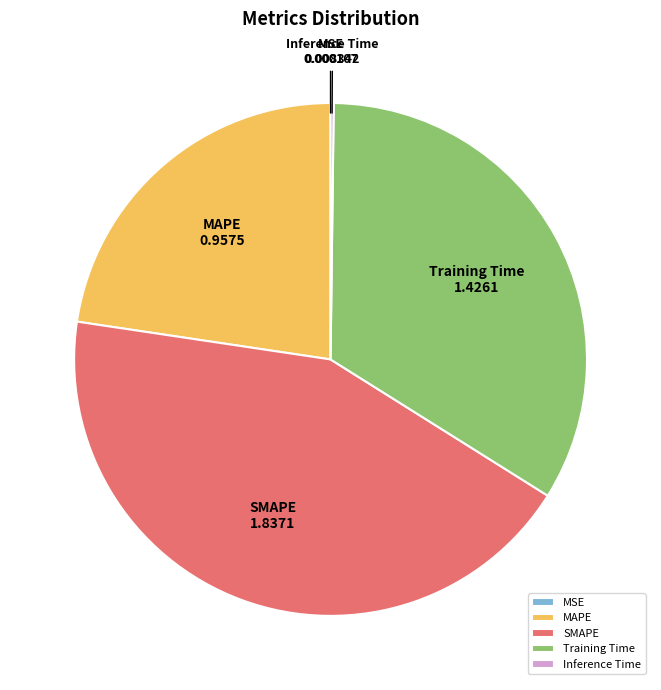

Is it true that SMAPE is 28% of the pie?

False